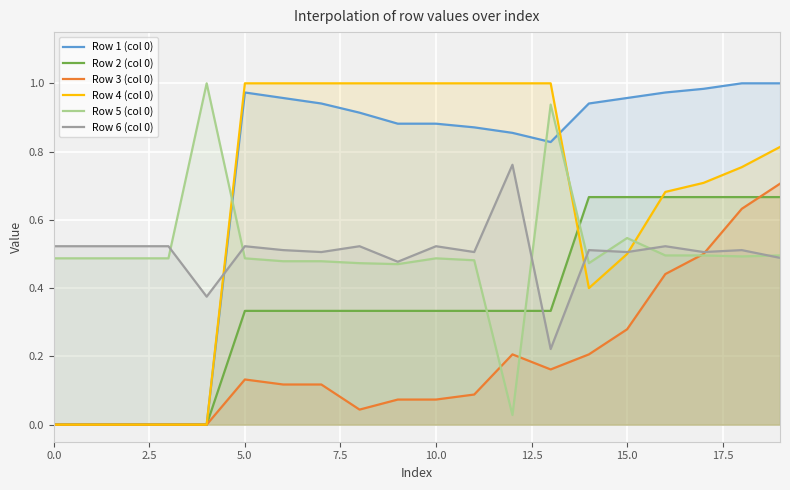

The value of Row 1 (col 0) at 0.0 is 0.6. True or false?

False